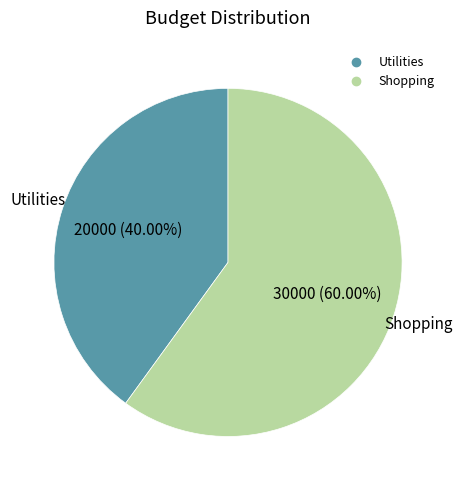

Count the number of slices in the pie.

2